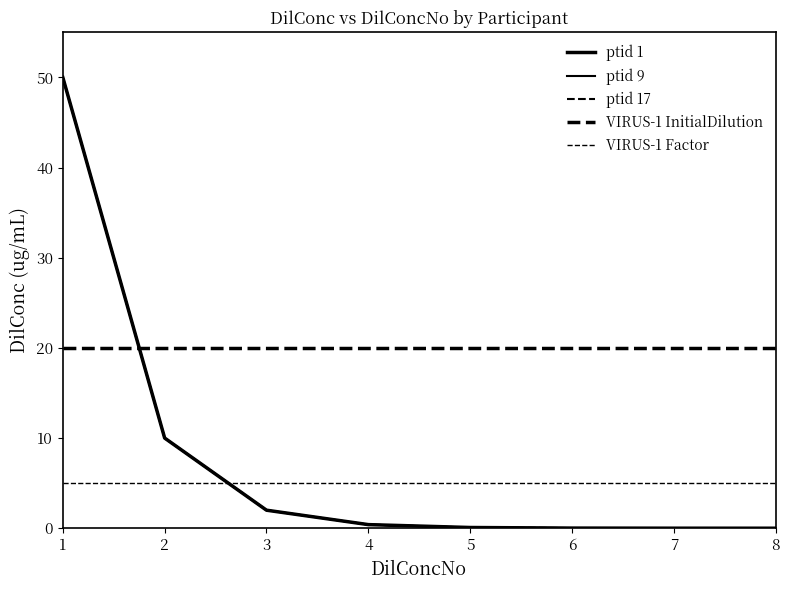

Does the chart have visible grid lines?

No